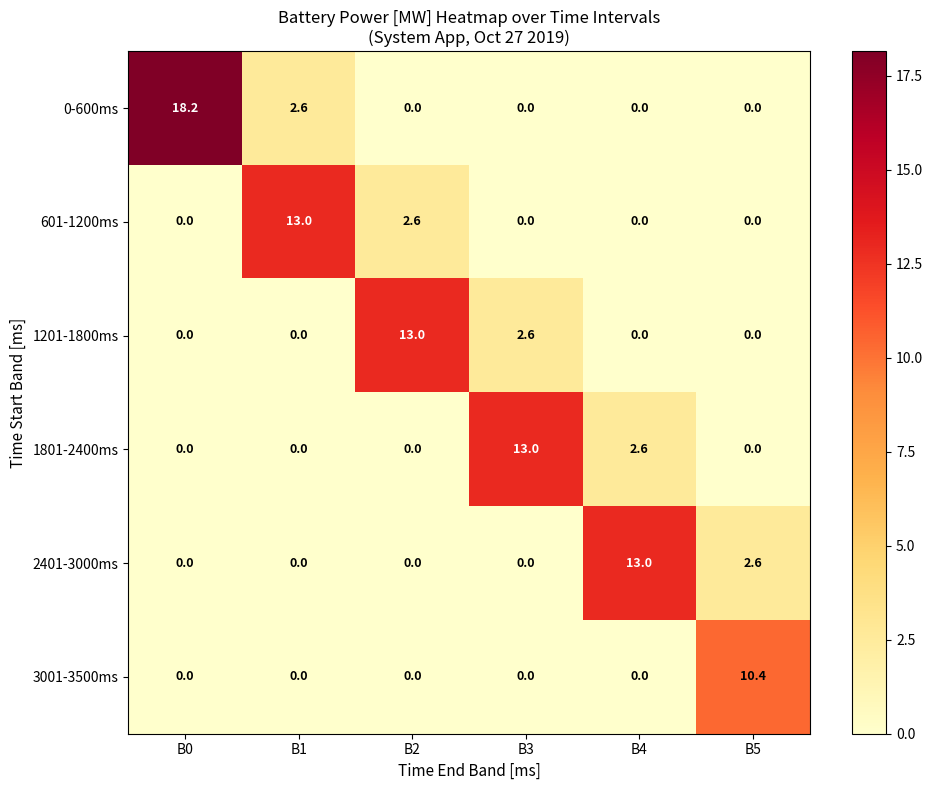

The 1201-1800ms series shows 13.0 at B2. True or false?

True